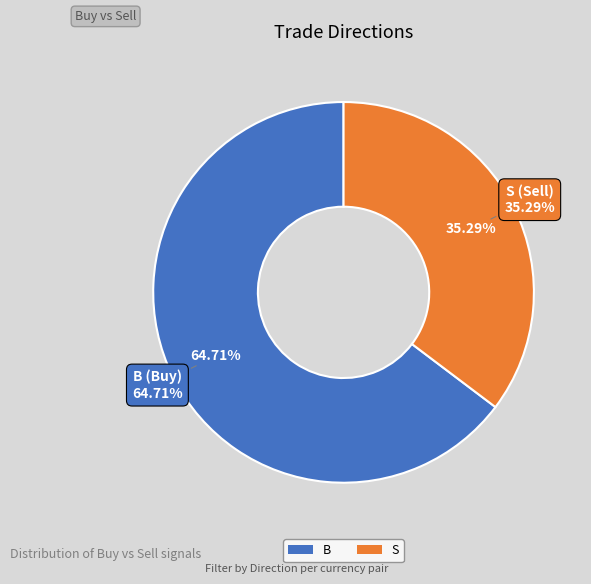

To the nearest percent, what percentage of the pie is S?

35%